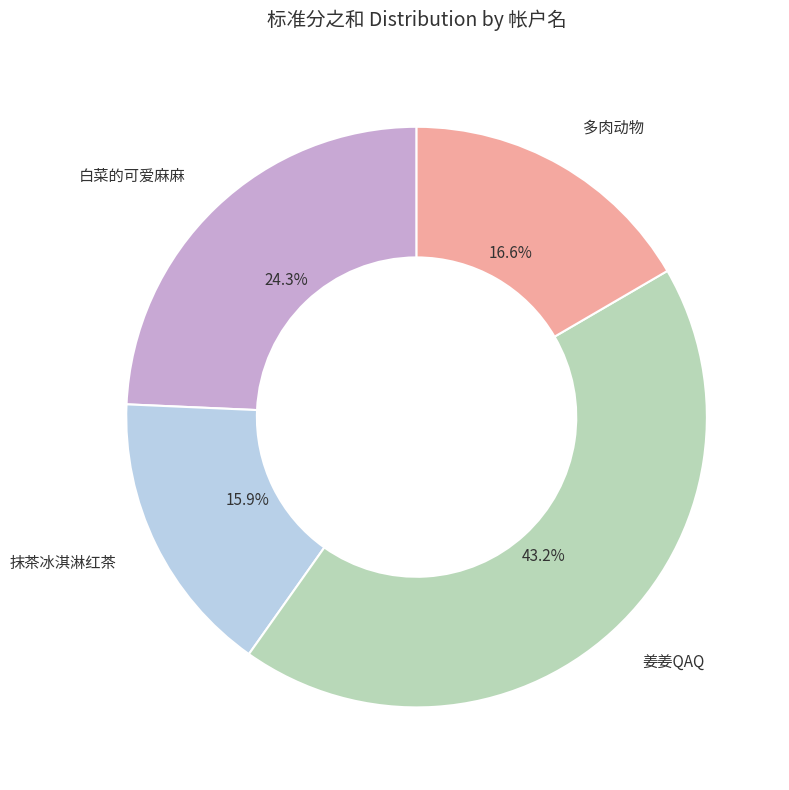

Which slice is the largest?

姜姜QAQ